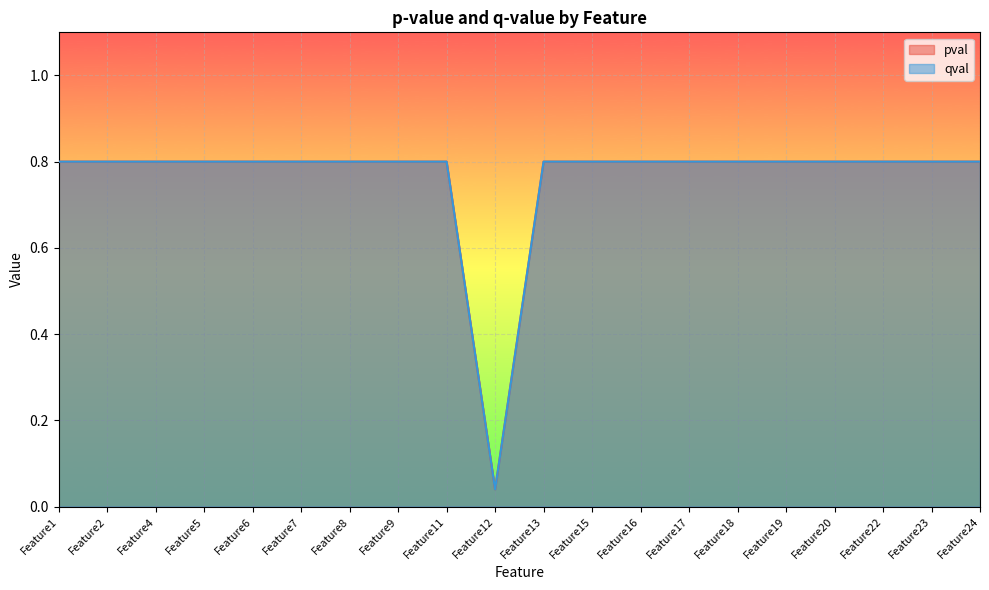

How many series are shown in this chart?

2